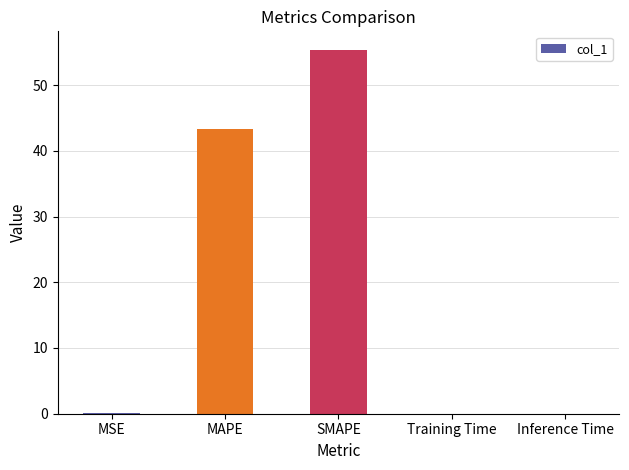

At which label is the value closest to 27?

MAPE